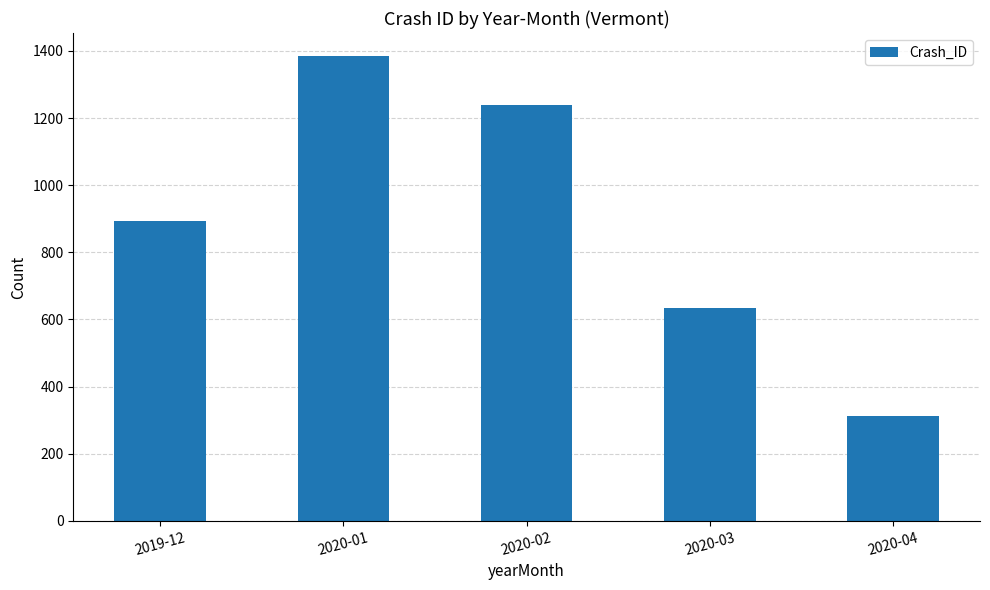

What is the value of the 1st bar from the left?

893